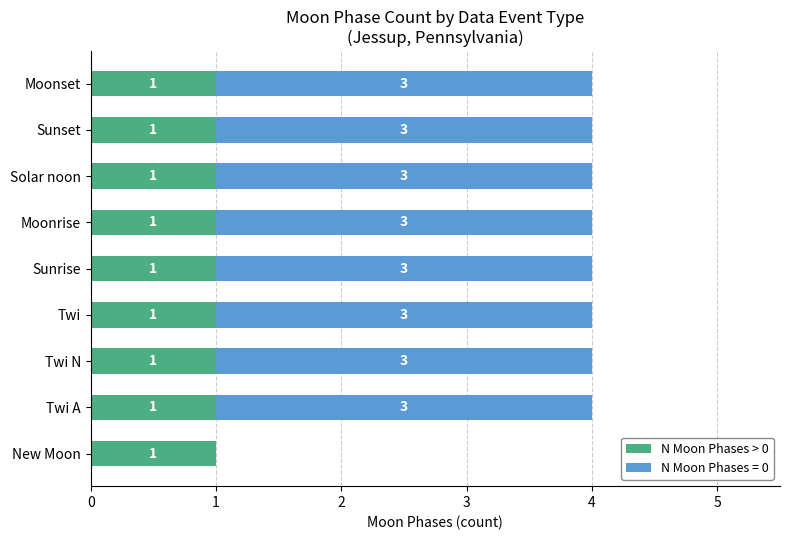

The value of N Moon Phases > 0 at Solar noon is 1. True or false?

True